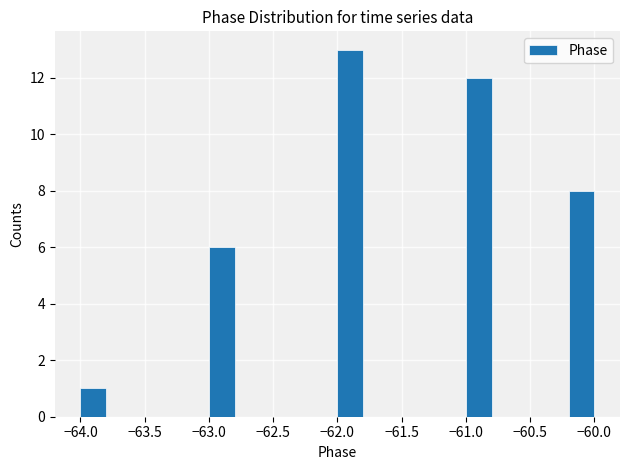

Over which range of the x-axis is the bar tallest?

-62.0 to -61.8